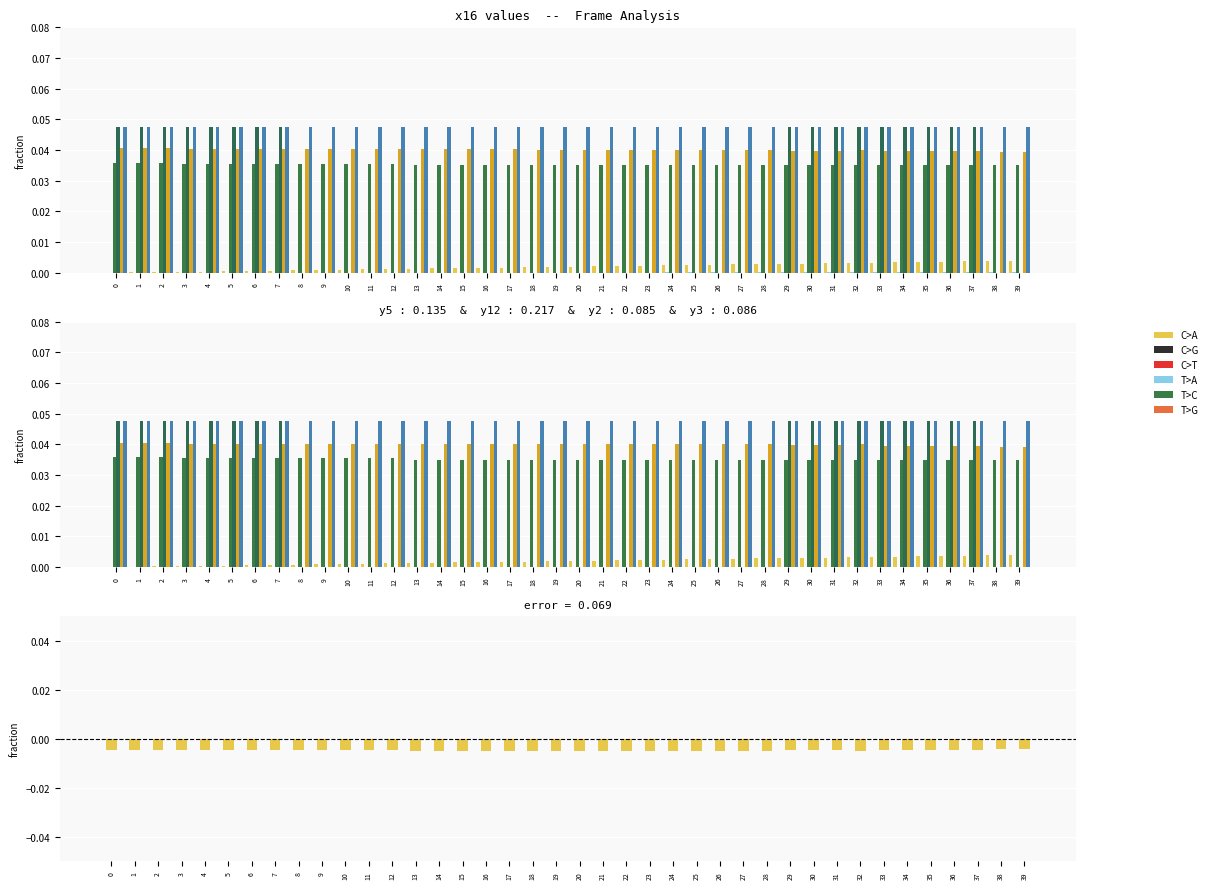

How many bars are there in each group?

5